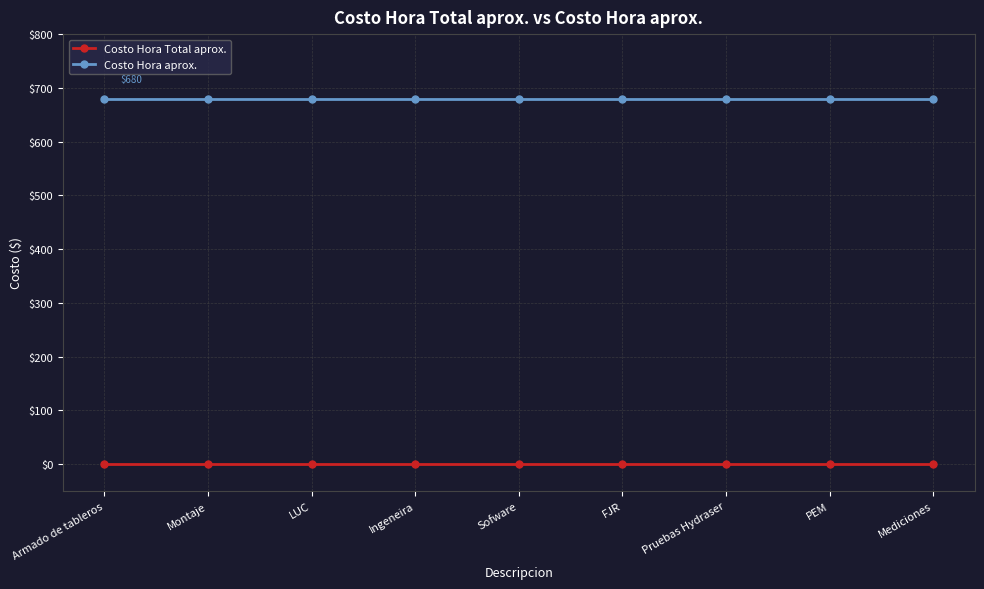

True or false: Costo Hora Total aprox. and Costo Hora aprox. intersect in this chart.

False